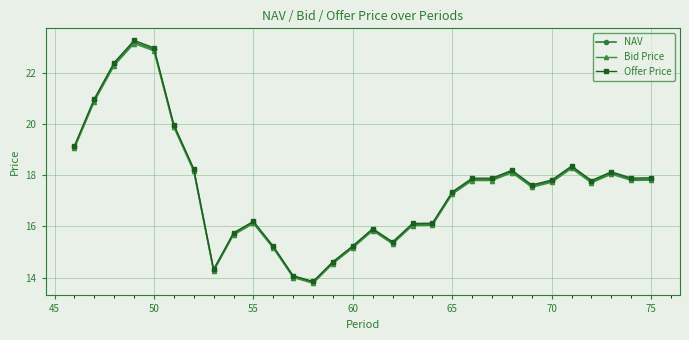

Which series has the largest range (max minus min)?

Offer Price